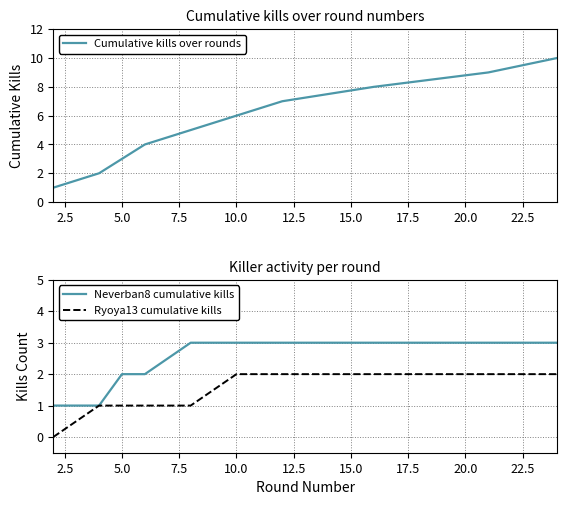

The value of Cumulative kills over rounds at 10.0 is 3. True or false?

False